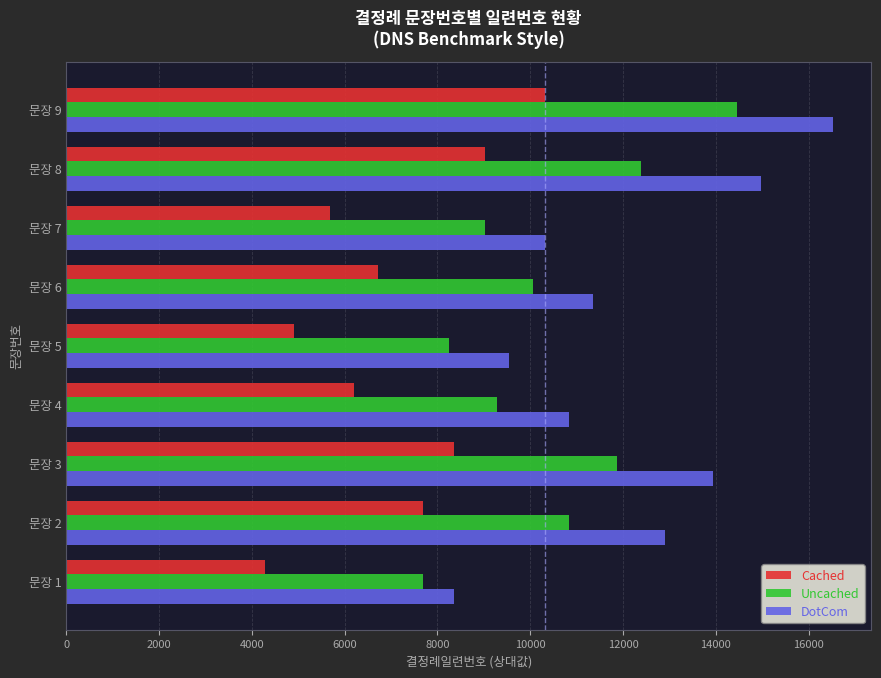

The value of Uncached at 문장 9 is 6228. True or false?

False